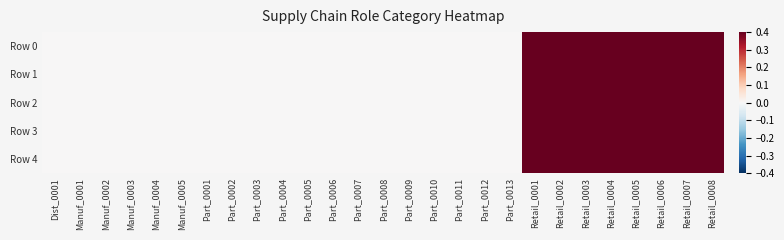

Which series has the largest range (max minus min)?

Row 0